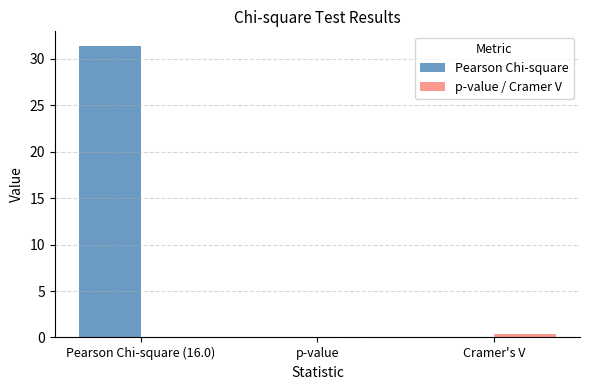

Count the number of data series in this chart.

2